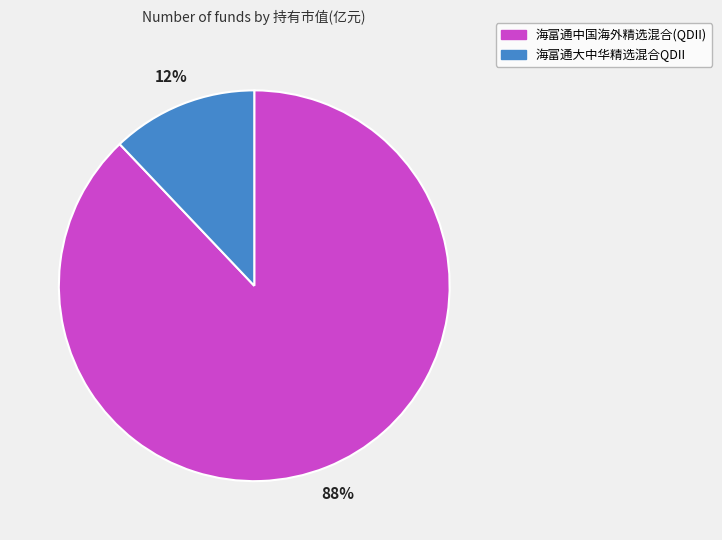

How many slices are in this pie chart?

2